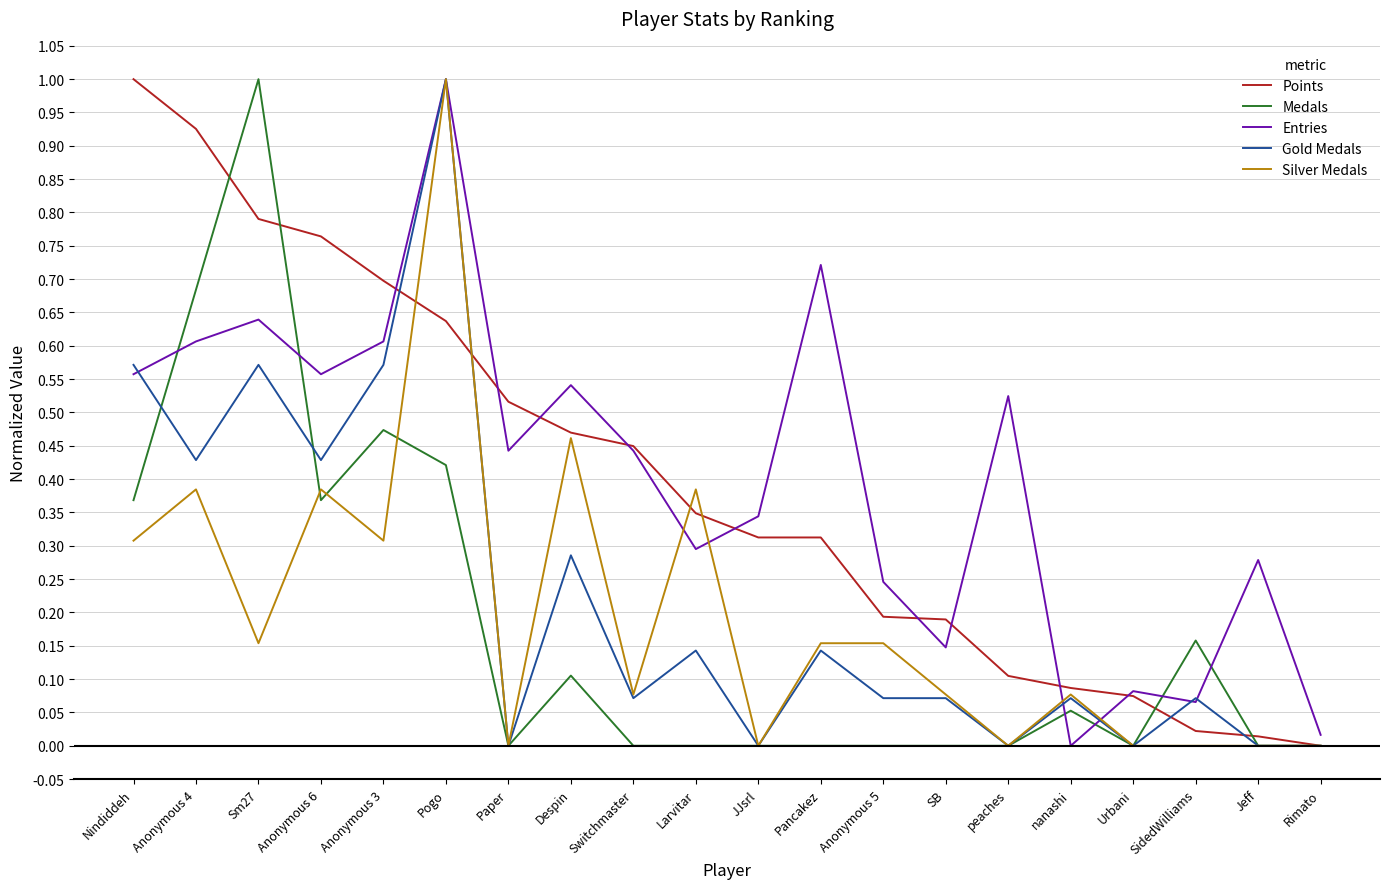

At which label does Gold Medals reach its peak?

Pogo